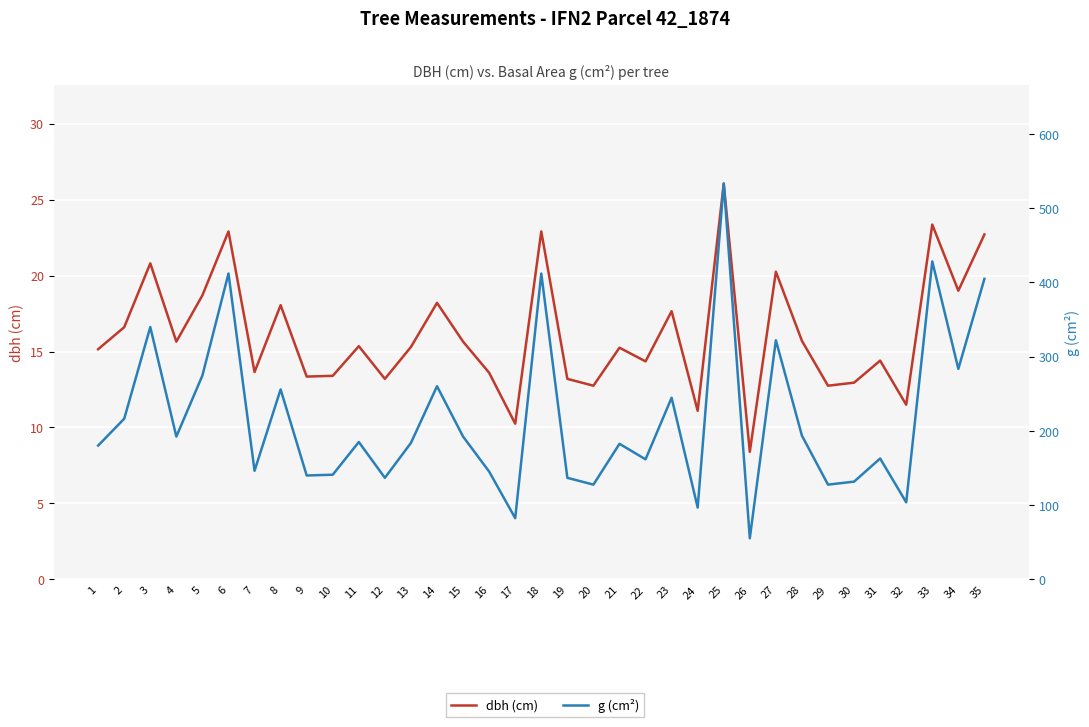

What is the sum of the dbh (cm) values at 4 and 26?

24.1